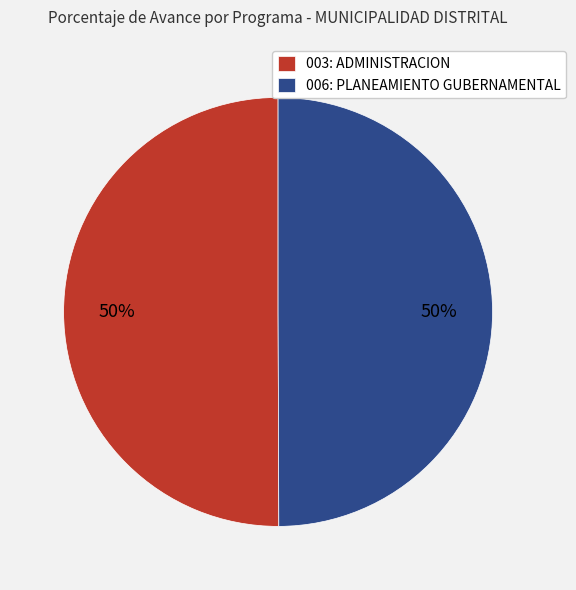

To the nearest percent, what is the average slice percentage?

50%